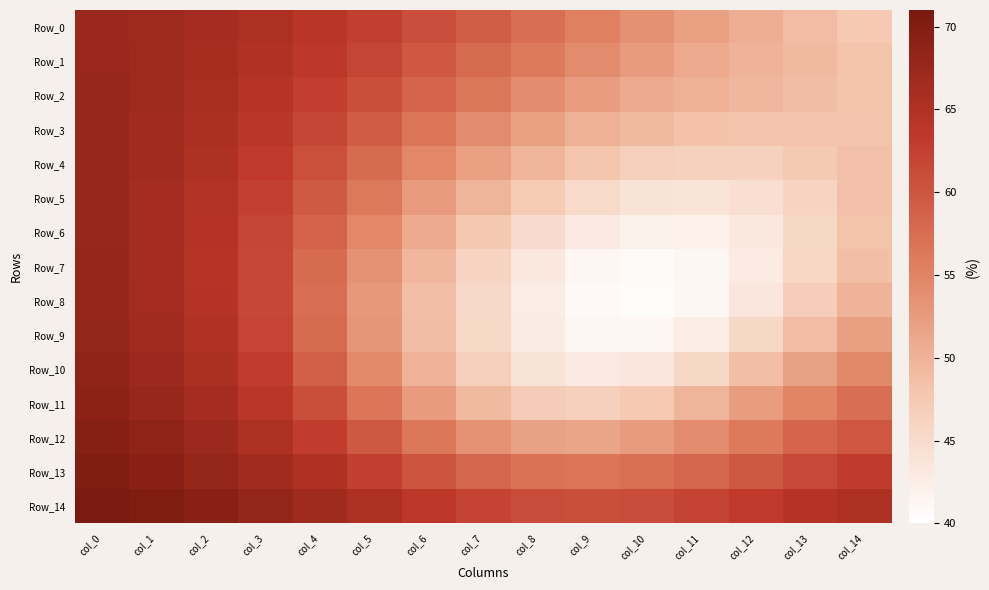

Which label corresponds to the smallest value in the chart?

col_10